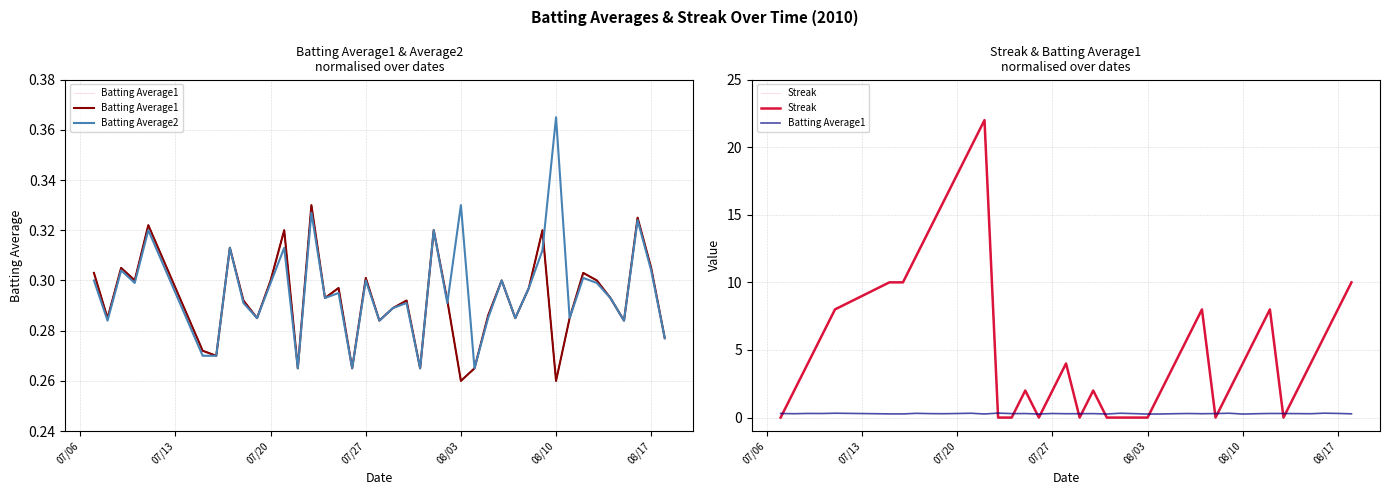

After their last crossing, which series has the higher values: Batting Average1 or Streak?

Streak